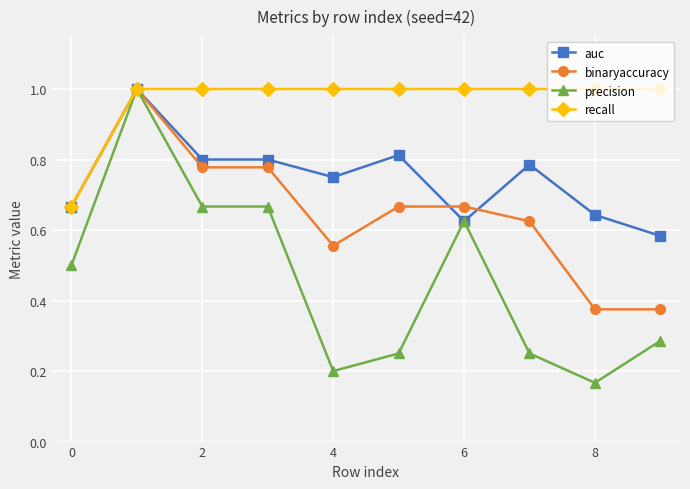

Which series has the largest range (max minus min)?

precision